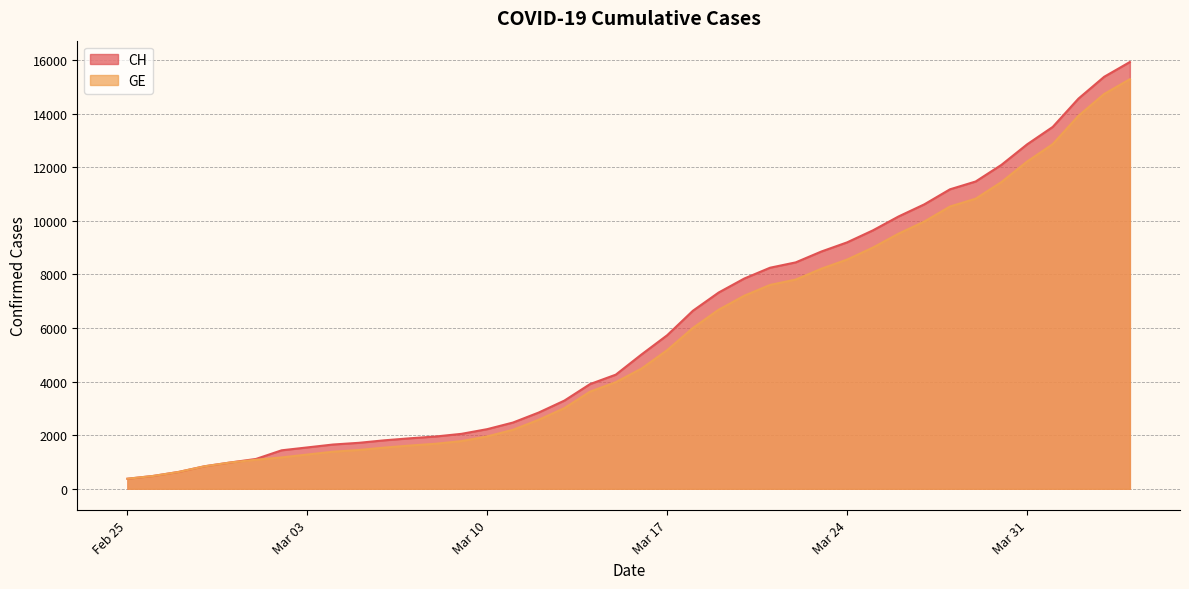

The value of GE at Mar 17 is 5174. True or false?

True